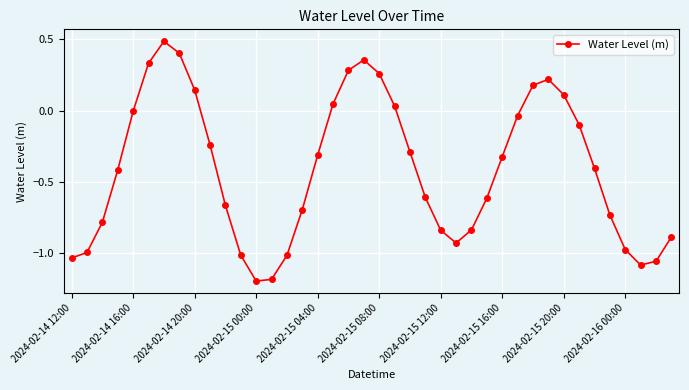

What is the average value?

-0.4